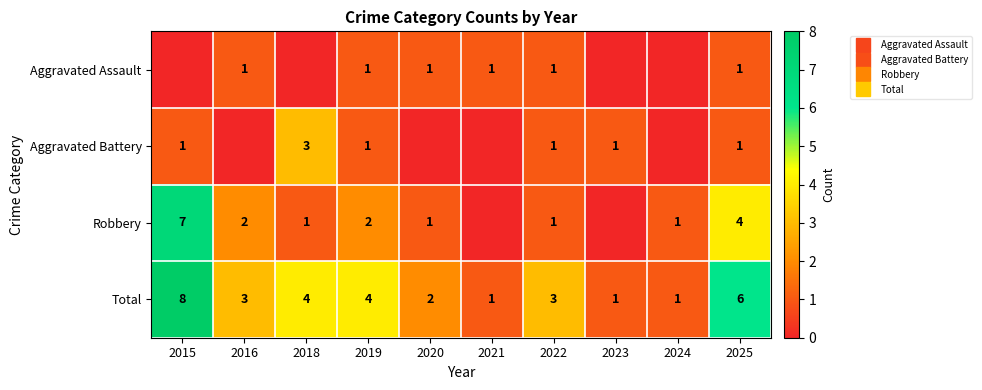

Between 2016 and 2020, which series saw the biggest shift?

Robbery